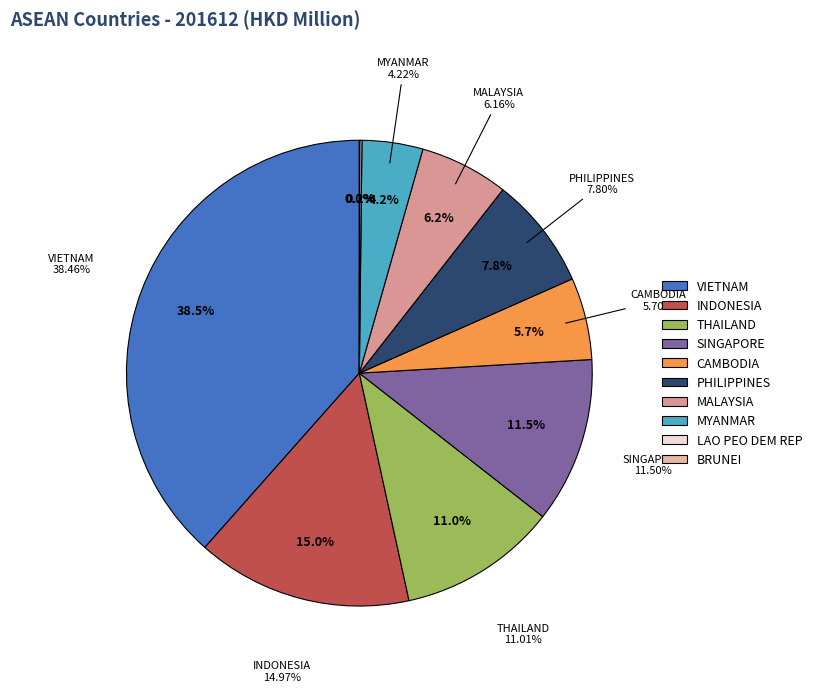

True or false: MALAYSIA accounts for 6% of the total.

True